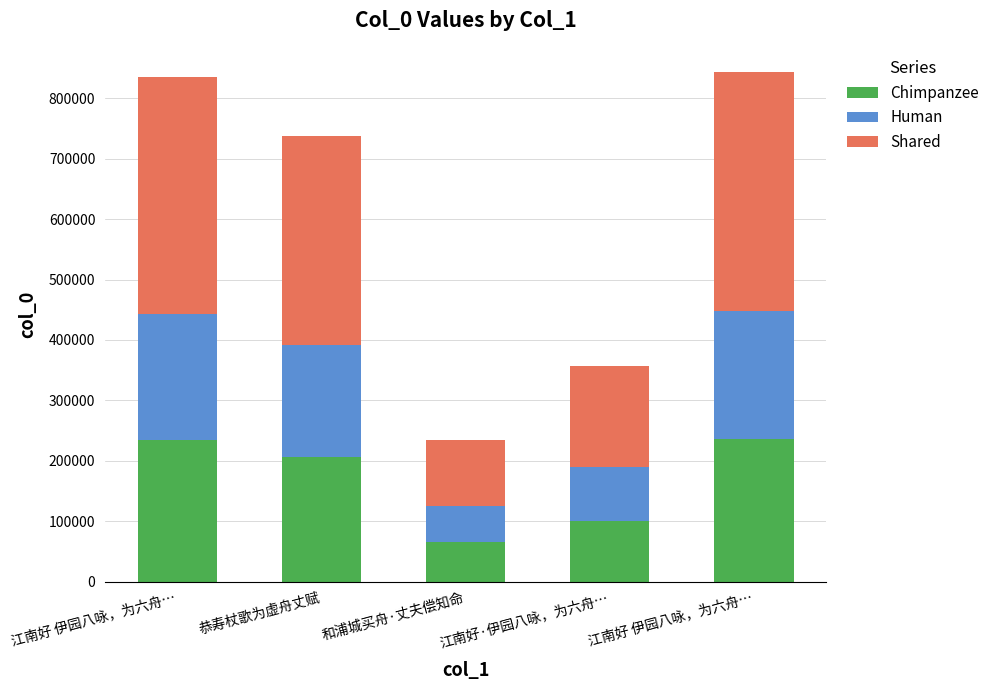

How many categories are shown in the chart?

5